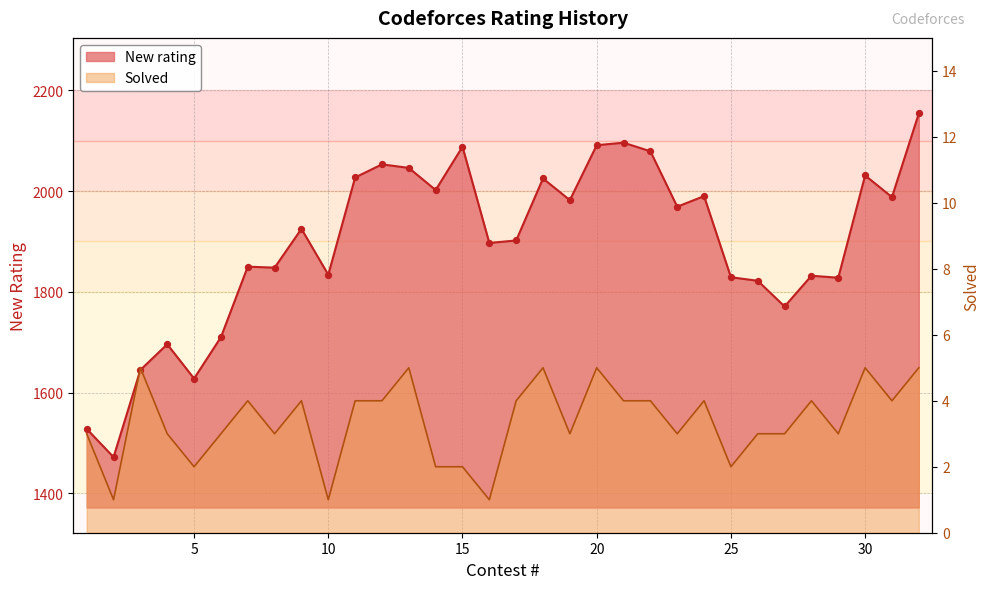

Is the value of Solved at 24 greater than the value of New rating at 31?

No